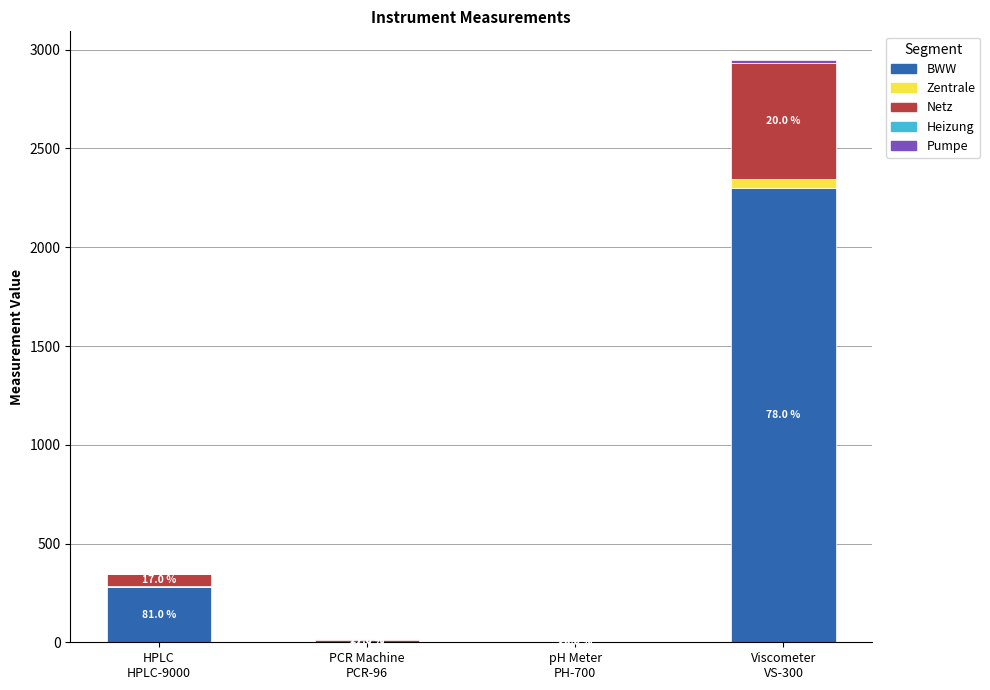

Are the bars grouped side by side (vs. stacked)?

No